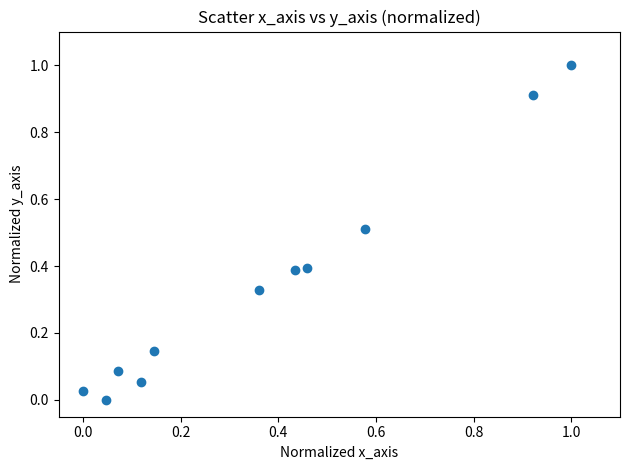

What is the range of X values (max minus min)?

1.0